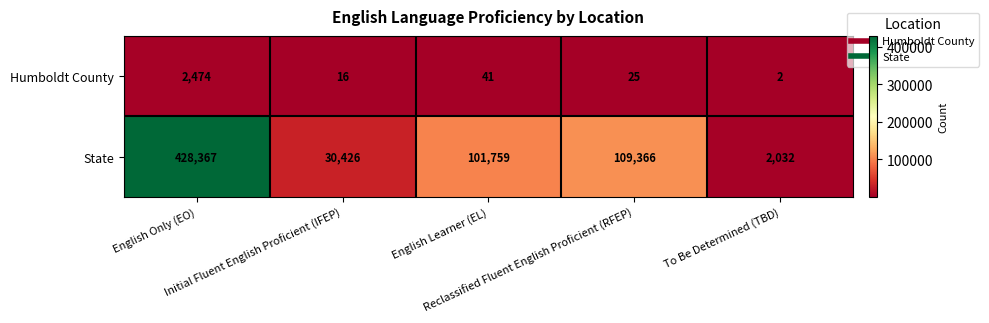

Which series has the widest spread of values?

State